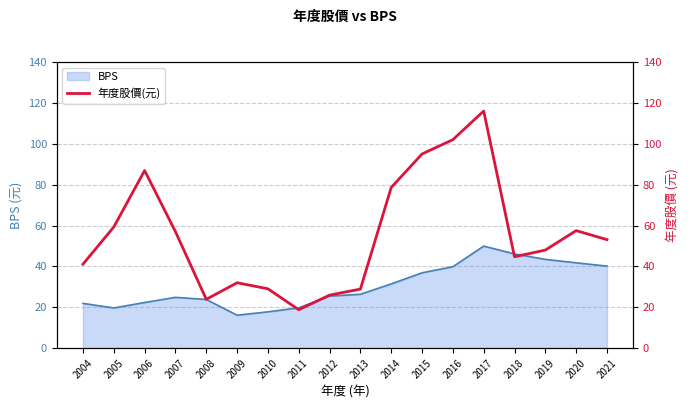

Is it true that BPS equals 24.9 at 2007?

True